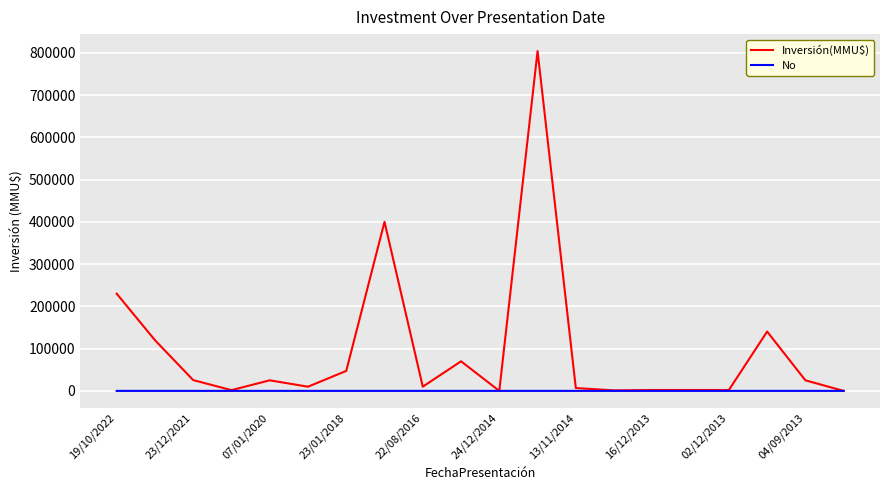

Which series has the largest total across all categories?

Inversión(MMU$)